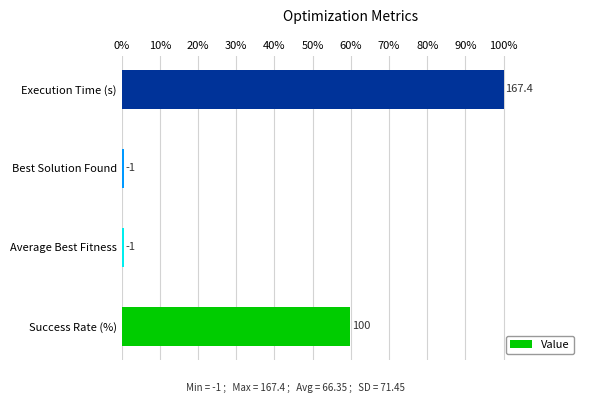

Are the bars horizontal?

Yes